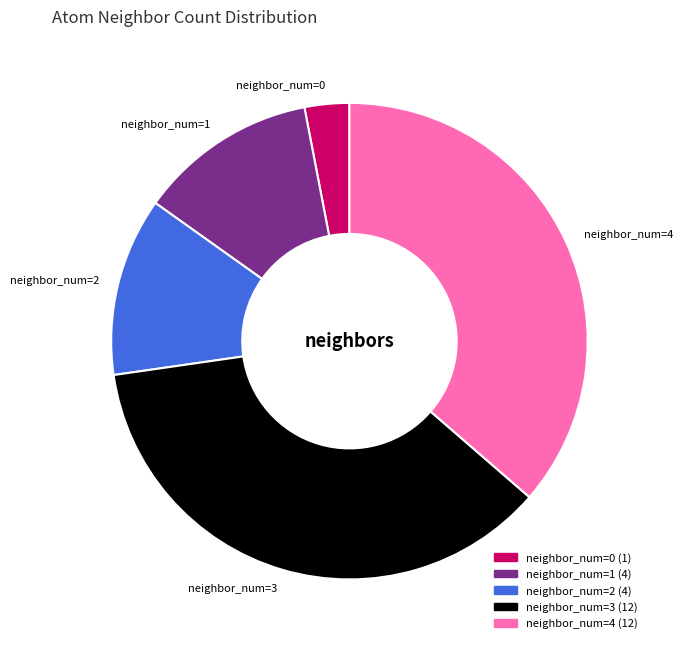

Count the number of slices in the pie.

5